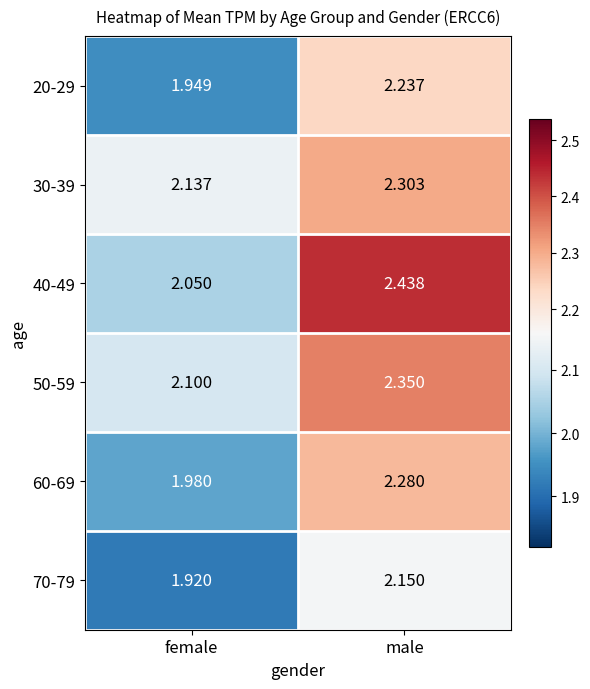

Which label corresponds to the smallest value in the chart?

female